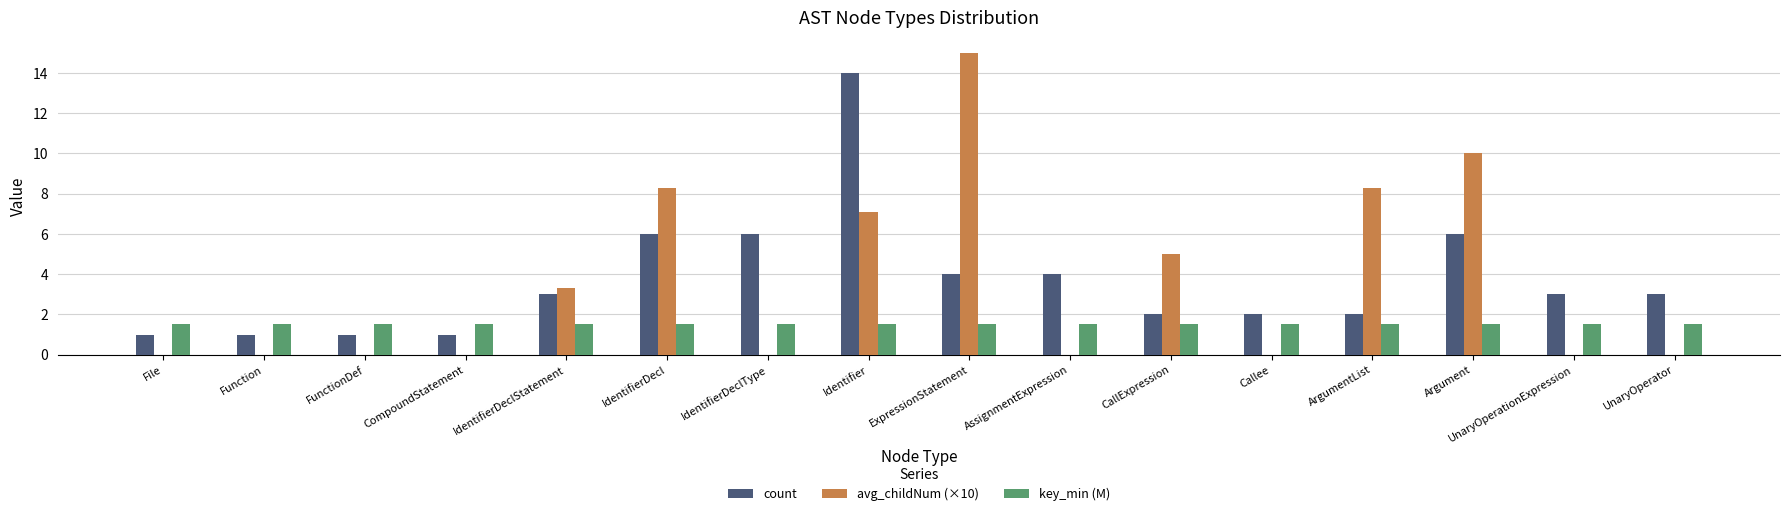

The value of count at FunctionDef is 1.0. True or false?

True